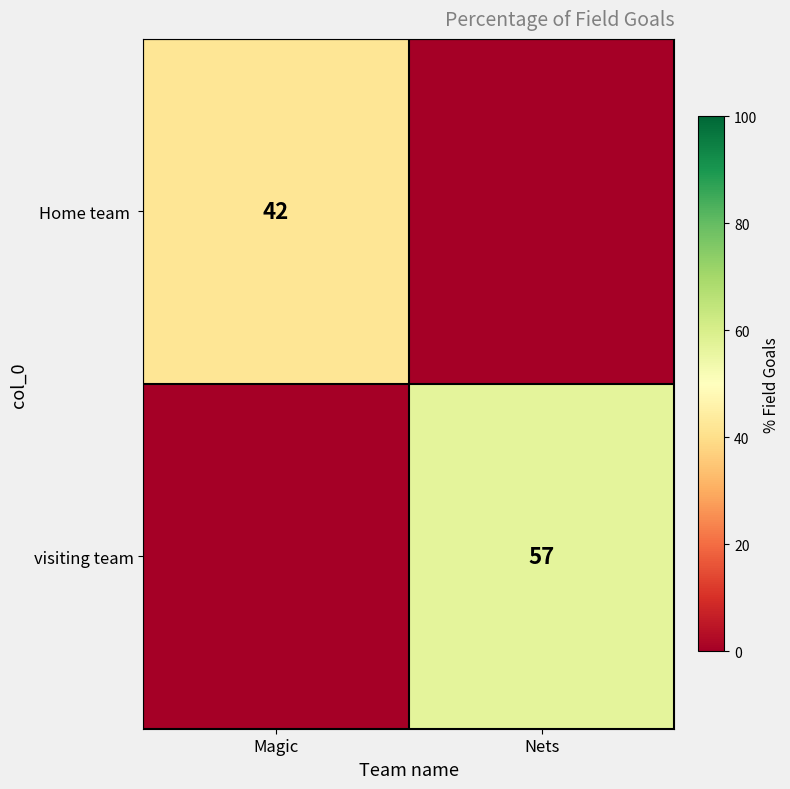

What is the sum of the Home team values at Magic and Nets?

42